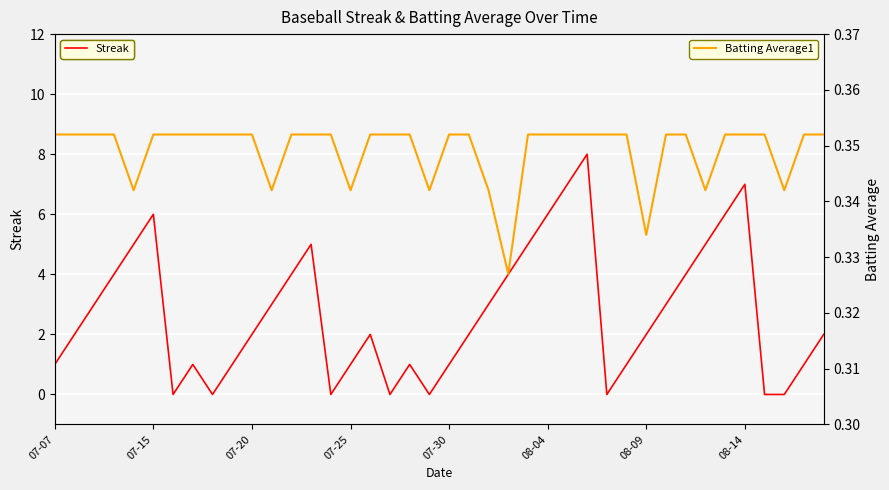

The Streak series shows 3 at 07-20. True or false?

False